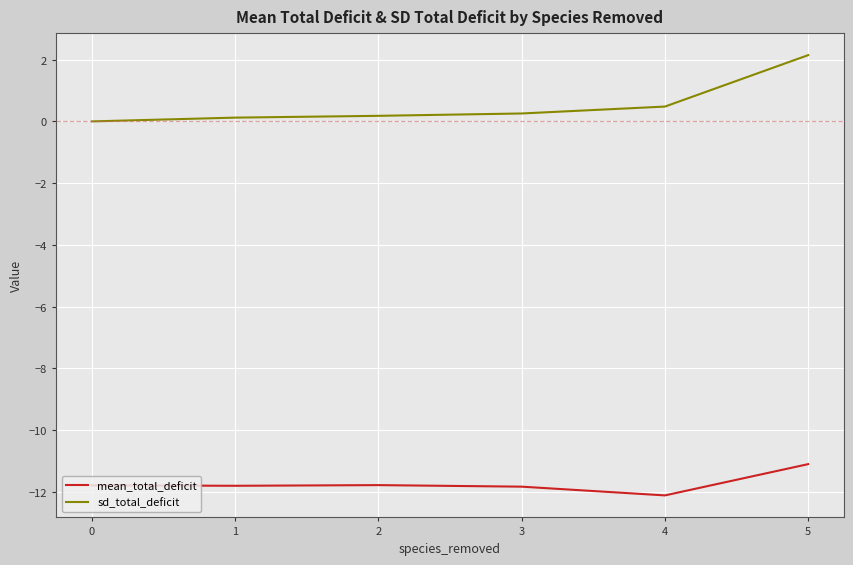

Which series has the largest total across all categories?

sd_total_deficit